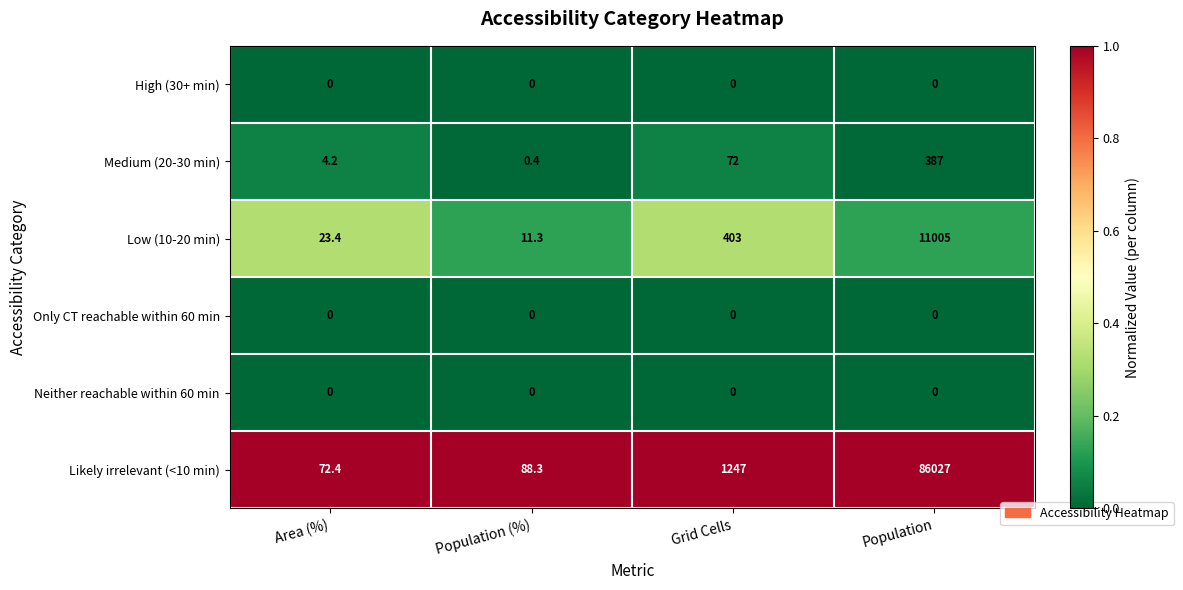

What is the total value across all series at Population?

97419.0